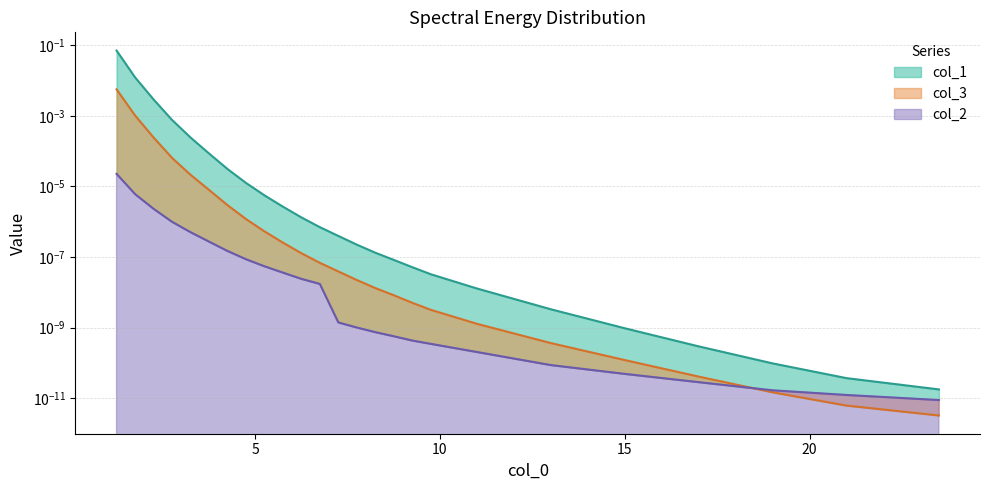

At how many categories does at least one series exceed 0?

25